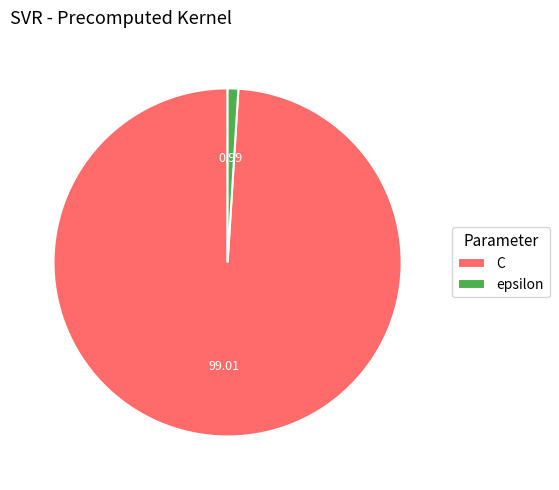

Between C and epsilon, which is larger?

C